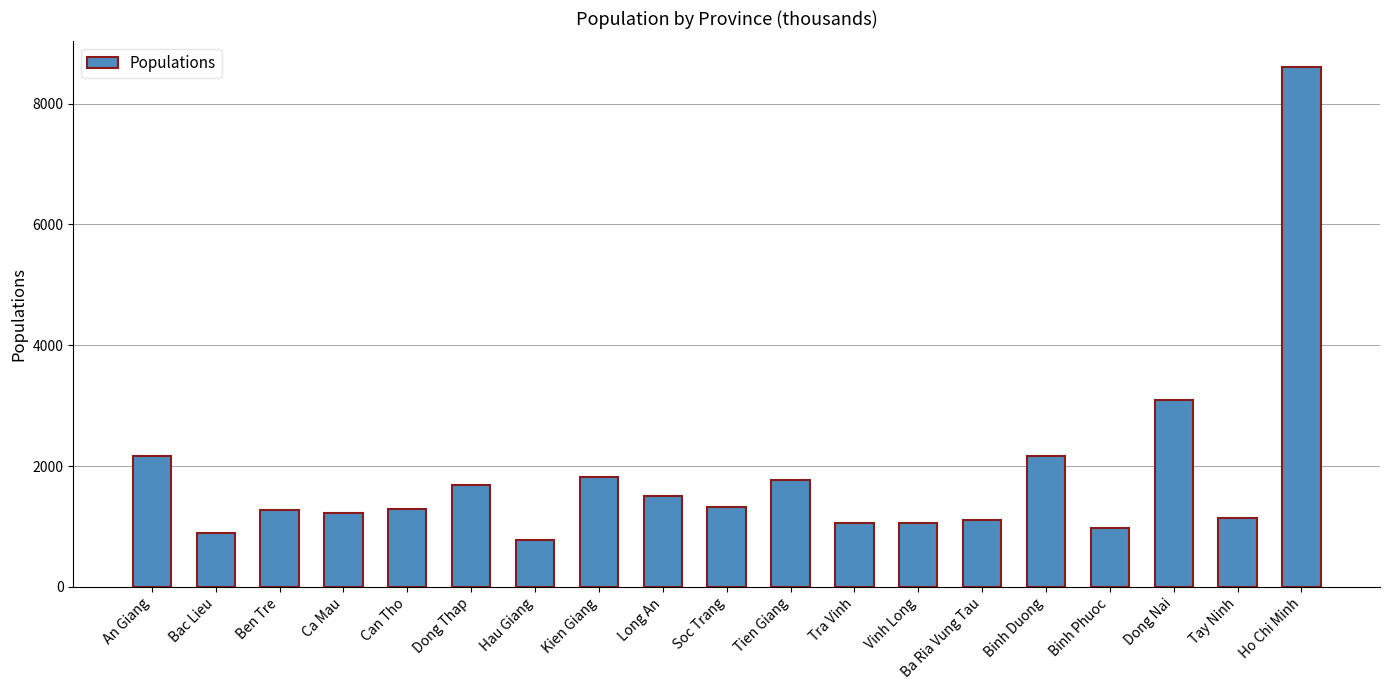

What is the change in value from Ben Tre to Ca Mau?

-38.6